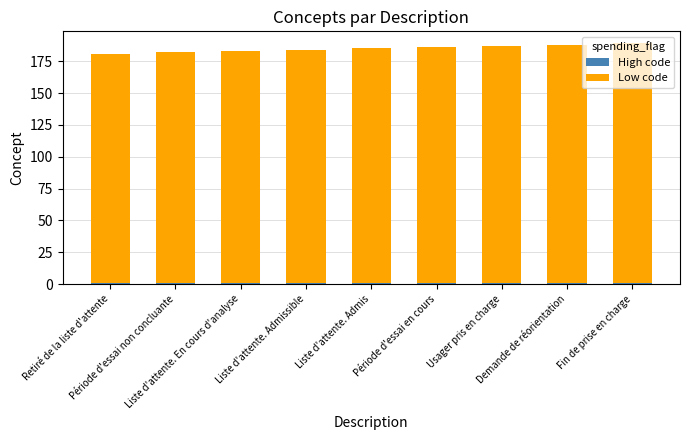

Between Liste d'attente. Admis and Période d'essai en cours, which is larger?

Liste d'attente. Admis